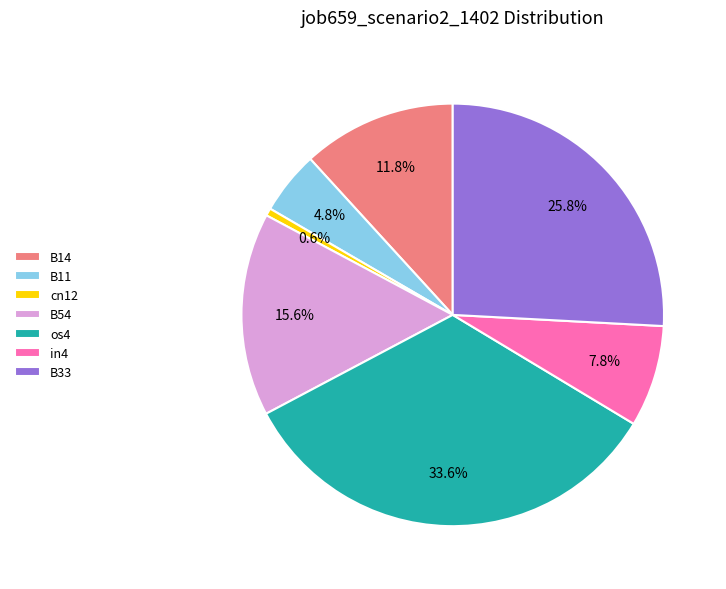

What percentage do B14 and os4 together represent?

45.4%